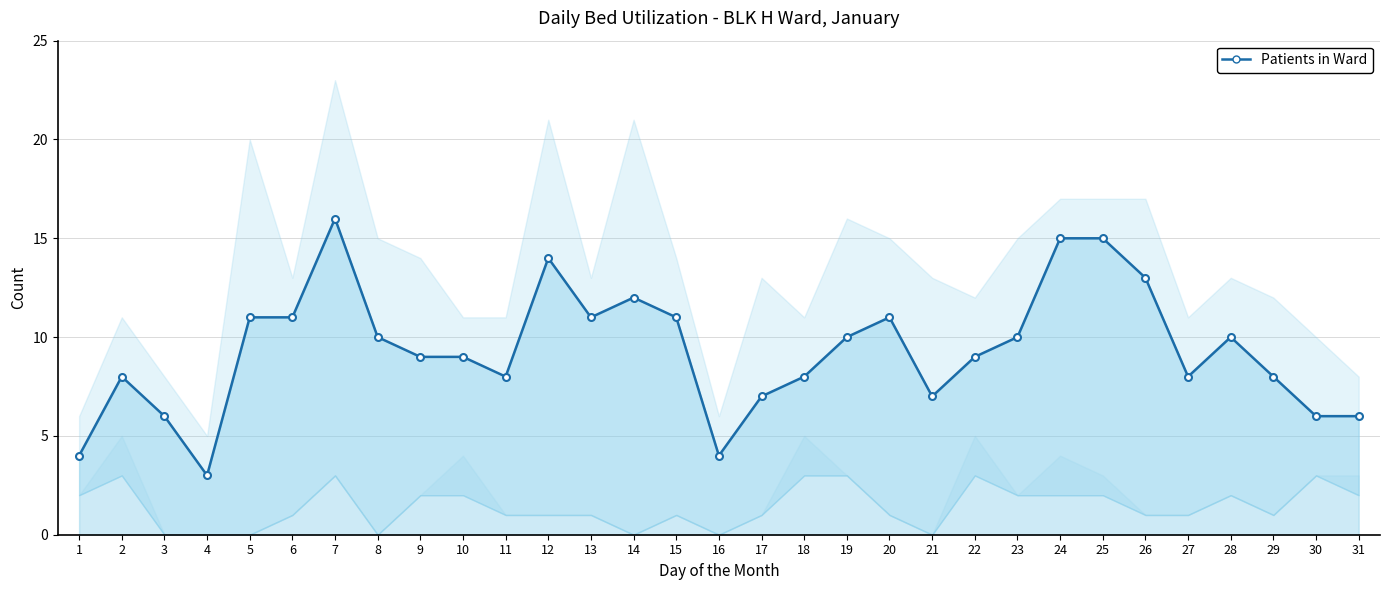

Which series has the largest total across all categories?

No. of Patients Remaining In Ward